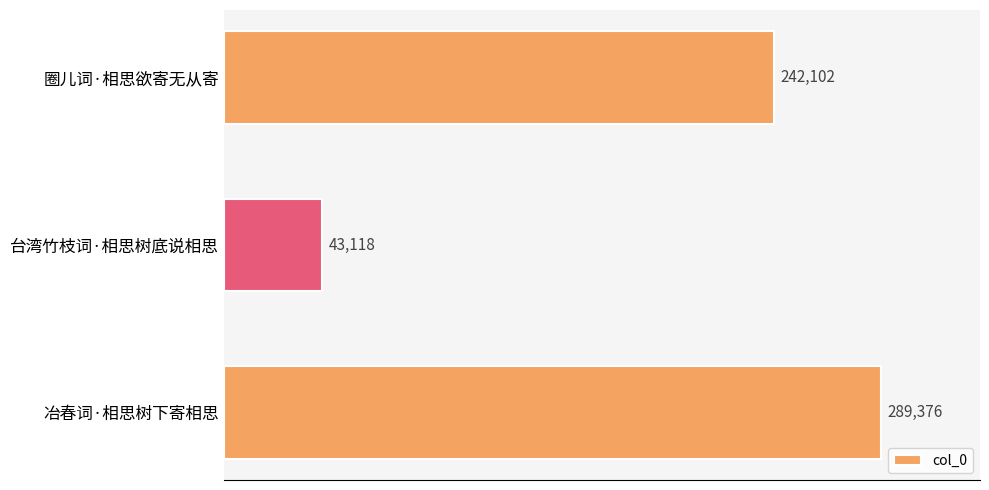

Reading bottom to top, extract all data points from this chart.

289376	43118	242102